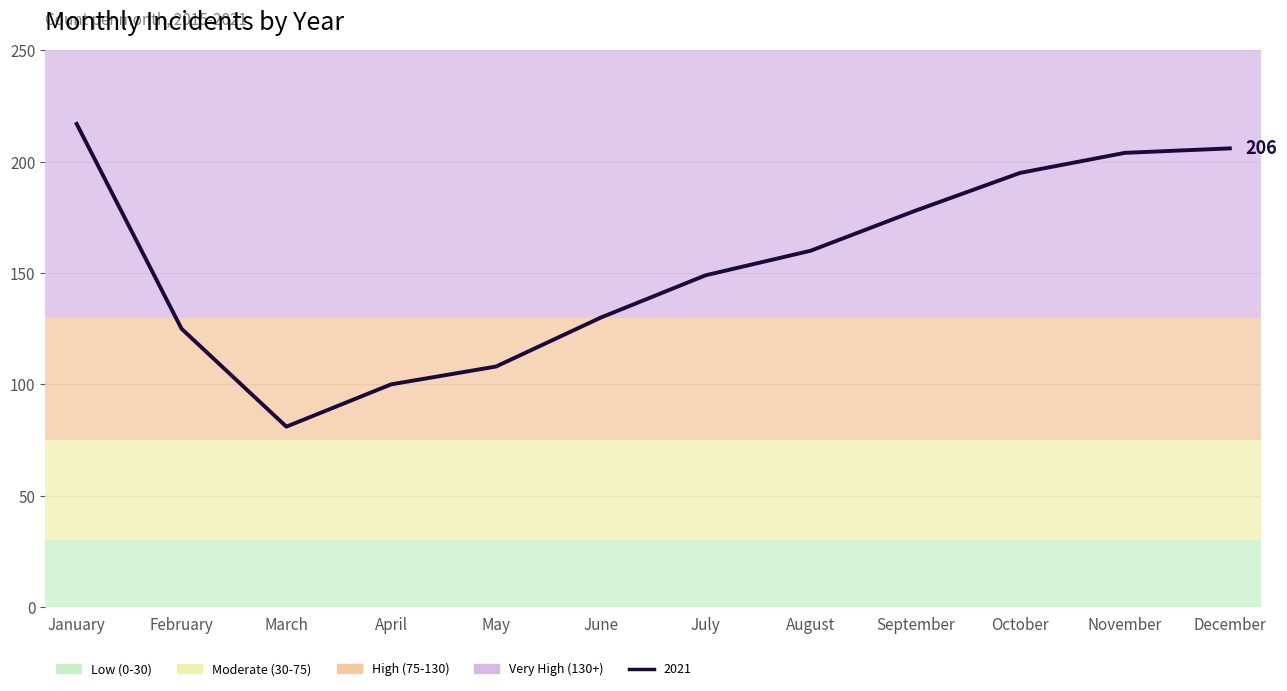

The Band 0-30 series shows 8 at July. True or false?

False